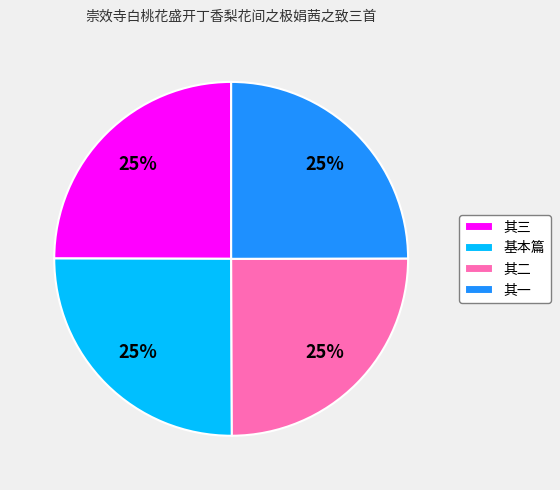

Does 其三 represent more than half of the total?

No